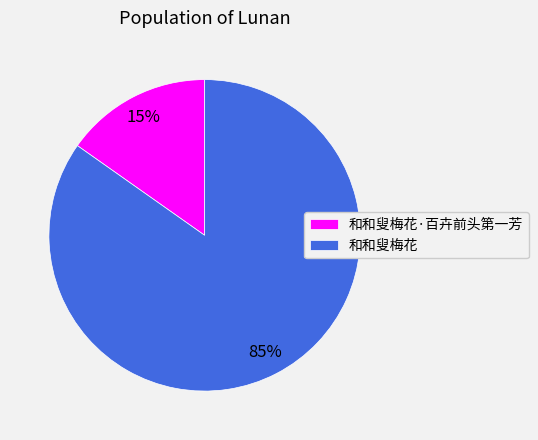

What is the smallest slice in the pie chart?

和和叟梅花·百卉前头第一芳